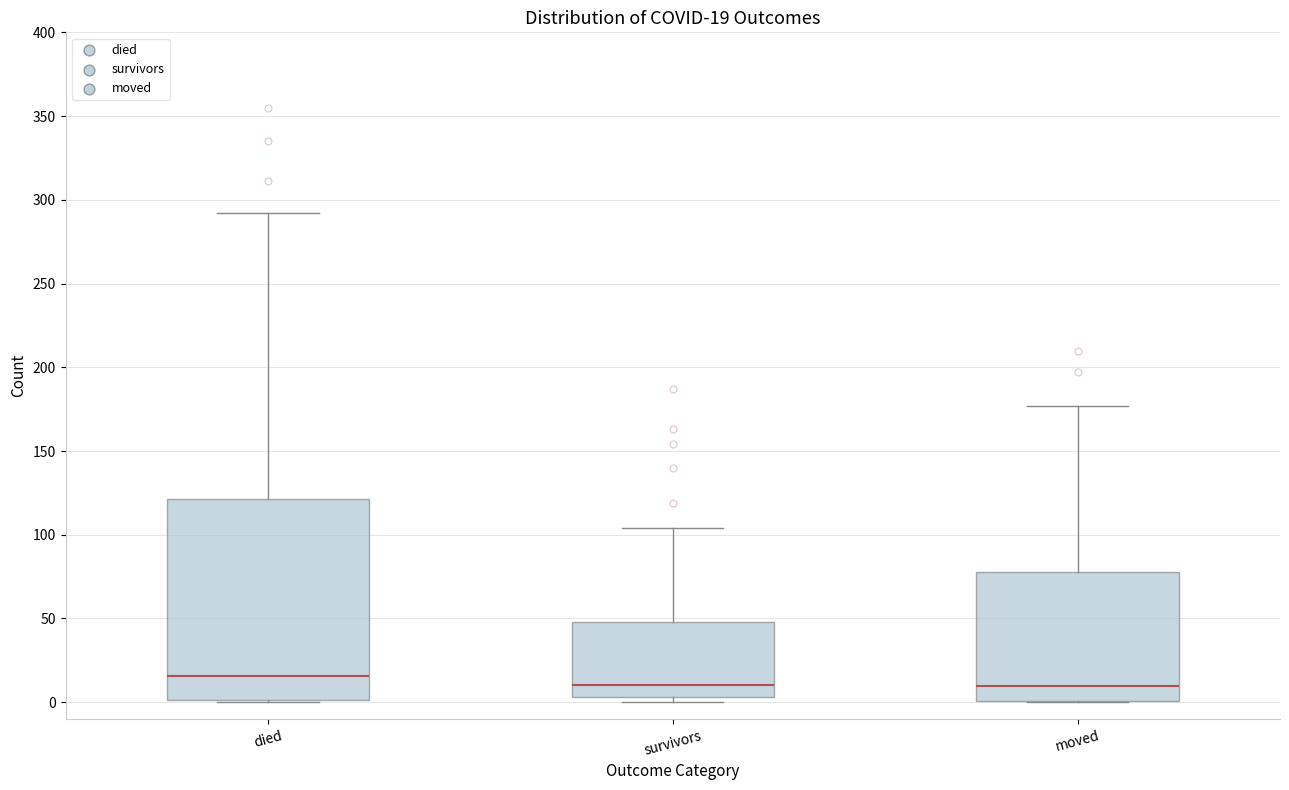

Which box is the tallest, from its lower edge to its upper edge?

died